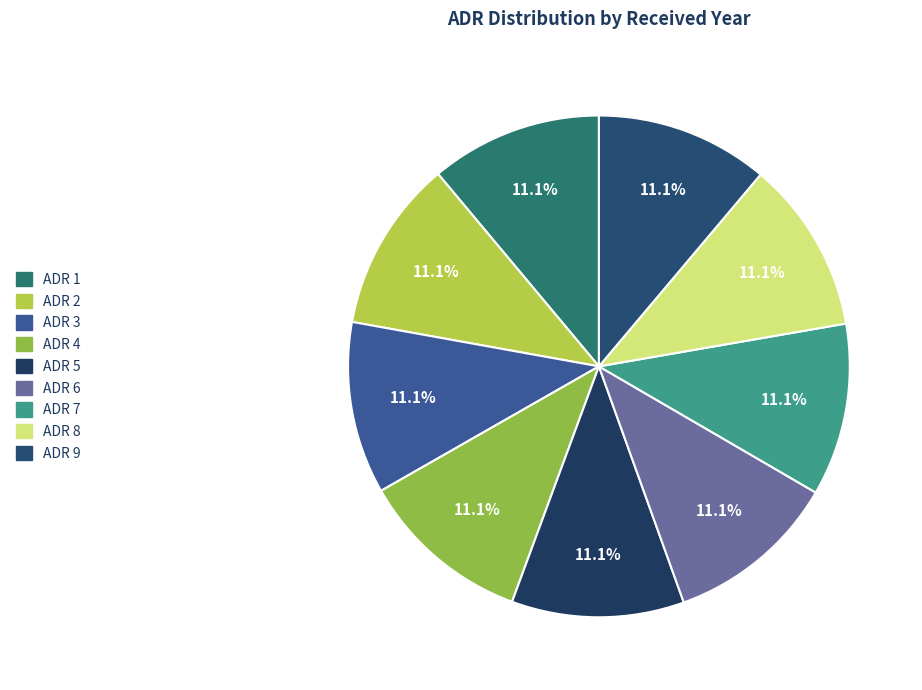

How many segments does this pie chart have?

9